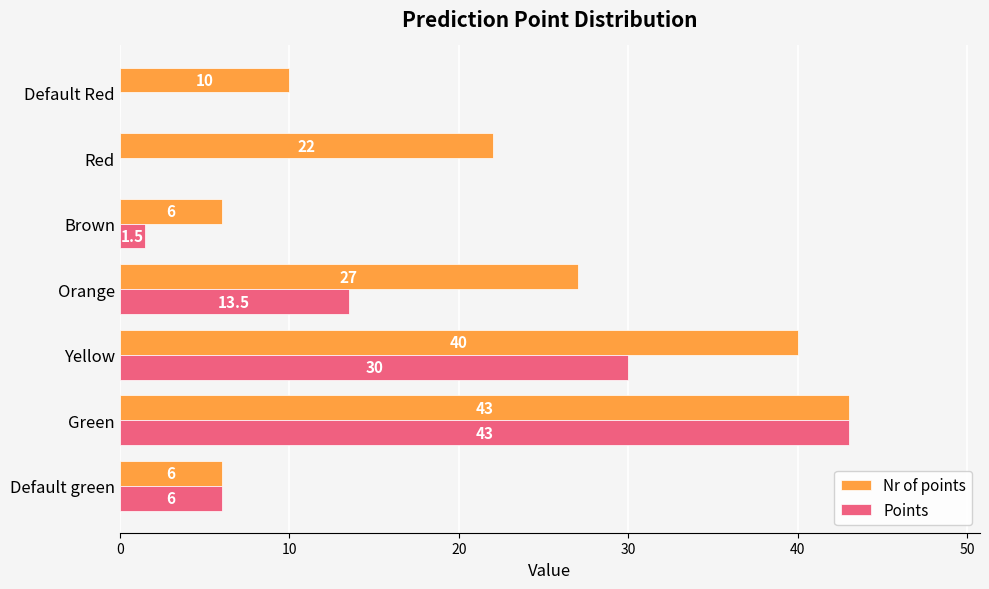

How many distinct data groups are displayed?

2